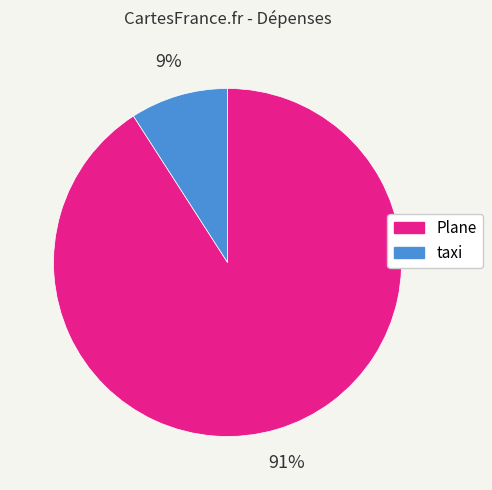

Between Plane and taxi, which is larger?

Plane